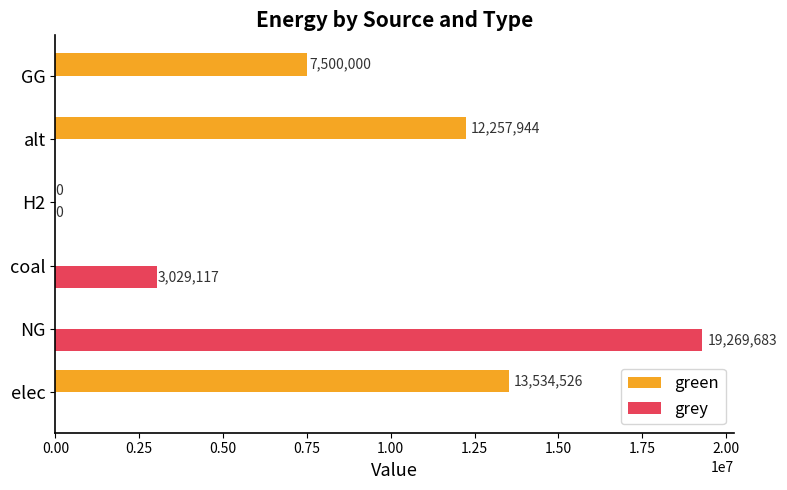

What is the sum of the green values at coal and GG?

7500000.0